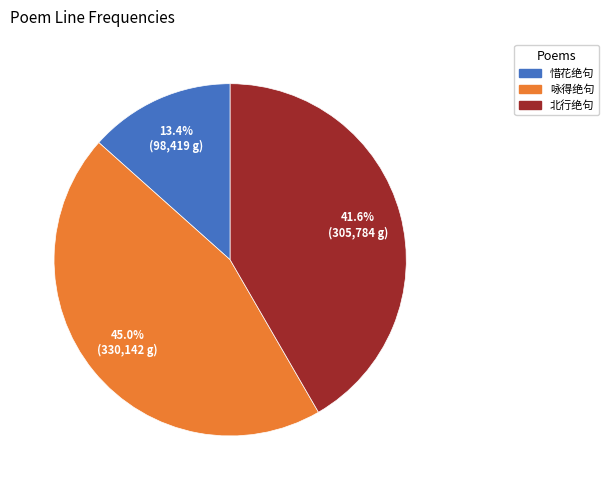

Is there any slice that represents more than half of the pie?

No